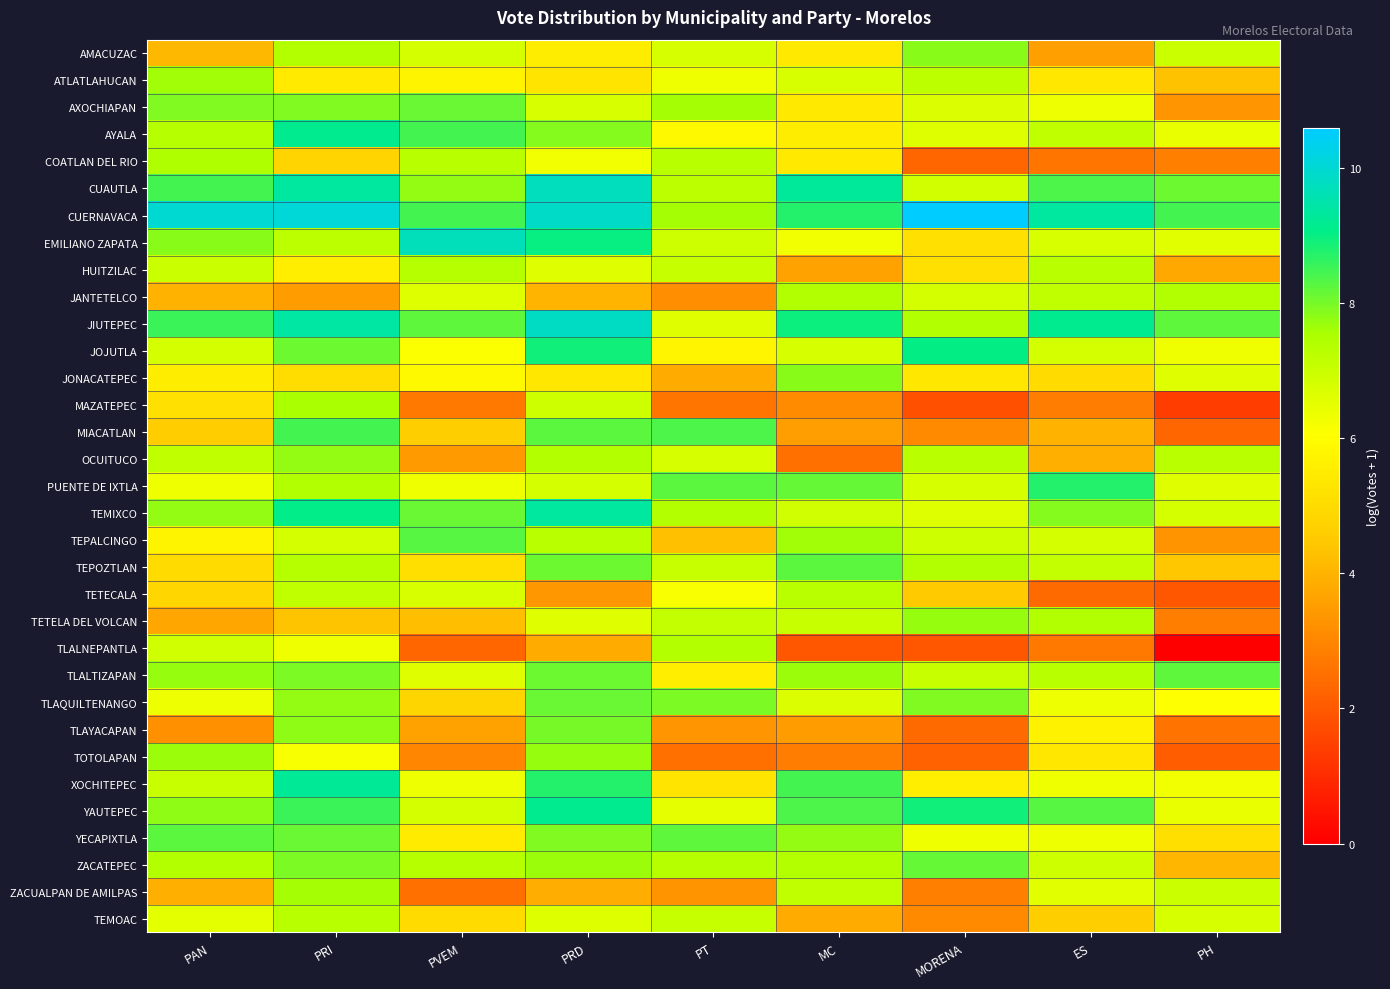

Reading right to left, what are all the values shown in this chart?

AMACUZAC: PH=6.9	ES=3.6	MORENA=7.8	MC=5.4	PT=6.7	PRD=5.5	PVEM=6.8	PRI=7.4	PAN=4.1
ATLATLAHUCAN: PH=4.3	ES=5.3	MORENA=7.2	MC=6.7	PT=6.3	PRD=5.3	PVEM=5.7	PRI=5.4	PAN=7.6
AXOCHIAPAN: PH=3.3	ES=6.4	MORENA=6.7	MC=5.4	PT=7.6	PRD=6.7	PVEM=8.1	PRI=7.9	PAN=7.9
AYALA: PH=6.4	ES=7.2	MORENA=6.7	MC=5.5	PT=5.9	PRD=7.9	PVEM=8.4	PRI=9.2	PAN=7.3
COATLAN DEL RIO: PH=2.9	ES=2.6	MORENA=2.3	MC=5.4	PT=7.3	PRD=6.3	PVEM=7.3	PRI=4.8	PAN=7.5
CUAUTLA: PH=8.1	ES=8.4	MORENA=6.8	MC=9.3	PT=7.2	PRD=9.7	PVEM=7.8	PRI=9.4	PAN=8.5
CUERNAVACA: PH=8.4	ES=9.4	MORENA=10.6	MC=8.7	PT=7.6	PRD=9.8	PVEM=8.5	PRI=10.1	PAN=10.0
EMILIANO ZAPATA: PH=6.5	ES=6.7	MORENA=5.2	MC=6.3	PT=6.9	PRD=9.0	PVEM=9.7	PRI=7.2	PAN=7.8
HUITZILAC: PH=3.8	ES=7.3	MORENA=5.2	MC=3.6	PT=7.1	PRD=6.6	PVEM=7.3	PRI=5.5	PAN=7.0
JANTETELCO: PH=7.4	ES=7.2	MORENA=6.8	MC=7.4	PT=3.2	PRD=4.0	PVEM=6.6	PRI=3.5	PAN=4.0
JIUTEPEC: PH=8.2	ES=9.1	MORENA=7.4	MC=9.0	PT=6.6	PRD=9.8	PVEM=8.2	PRI=9.4	PAN=8.5
JOJUTLA: PH=6.3	ES=6.8	MORENA=9.0	MC=6.8	PT=5.8	PRD=8.9	PVEM=6.1	PRI=8.1	PAN=6.8
JONACATEPEC: PH=6.6	ES=5.0	MORENA=5.4	MC=7.9	PT=3.8	PRD=5.4	PVEM=5.9	PRI=5.1	PAN=5.5
MAZATEPEC: PH=1.4	ES=2.8	MORENA=1.8	MC=3.1	PT=2.6	PRD=6.9	PVEM=2.7	PRI=7.5	PAN=5.1
MIACATLAN: PH=2.3	ES=4.0	MORENA=3.1	MC=3.5	PT=8.4	PRD=8.3	PVEM=4.6	PRI=8.5	PAN=4.6
OCUITUCO: PH=7.3	ES=3.9	MORENA=7.2	MC=2.5	PT=6.7	PRD=7.4	PVEM=3.5	PRI=7.8	PAN=7.2
PUENTE DE IXTLA: PH=6.6	ES=8.7	MORENA=6.7	MC=8.2	PT=8.2	PRD=6.8	PVEM=6.3	PRI=7.4	PAN=6.3
TEMIXCO: PH=6.8	ES=7.9	MORENA=6.6	MC=6.9	PT=7.4	PRD=9.4	PVEM=8.1	PRI=9.1	PAN=7.7
TEPALCINGO: PH=3.3	ES=6.8	MORENA=6.9	MC=7.6	PT=4.3	PRD=7.2	PVEM=8.3	PRI=6.8	PAN=5.7
TEPOZTLAN: PH=4.5	ES=7.1	MORENA=7.4	MC=8.2	PT=7.0	PRD=8.1	PVEM=5.1	PRI=7.3	PAN=5.0
TETECALA: PH=1.9	ES=2.4	MORENA=4.5	MC=7.3	PT=6.1	PRD=3.4	PVEM=6.7	PRI=7.2	PAN=4.9
TETELA DEL VOLCAN: PH=2.8	ES=7.4	MORENA=7.7	MC=7.0	PT=7.1	PRD=6.6	PVEM=4.2	PRI=4.3	PAN=3.7
TLALNEPANTLA: PH=0.0	ES=2.7	MORENA=1.9	MC=1.9	PT=7.4	PRD=3.8	PVEM=2.3	PRI=6.3	PAN=6.9
TLALTIZAPAN: PH=8.2	ES=7.3	MORENA=7.0	MC=7.7	PT=5.6	PRD=8.1	PVEM=6.6	PRI=8.0	PAN=7.7
TLAQUILTENANGO: PH=6.1	ES=6.3	MORENA=7.9	MC=6.7	PT=8.0	PRD=8.1	PVEM=4.8	PRI=7.8	PAN=6.3
TLAYACAPAN: PH=2.6	ES=5.7	MORENA=2.4	MC=3.5	PT=3.3	PRD=8.0	PVEM=3.6	PRI=7.8	PAN=3.3
TOTOLAPAN: PH=2.1	ES=5.3	MORENA=2.2	MC=2.8	PT=2.5	PRD=7.7	PVEM=3.0	PRI=6.2	PAN=7.7
XOCHITEPEC: PH=6.3	ES=6.3	MORENA=5.6	MC=8.4	PT=5.3	PRD=8.7	PVEM=6.3	PRI=9.2	PAN=7.0
YAUTEPEC: PH=6.4	ES=8.3	MORENA=8.9	MC=8.4	PT=6.5	PRD=9.2	PVEM=6.8	PRI=8.5	PAN=7.8
YECAPIXTLA: PH=5.1	ES=6.3	MORENA=6.3	MC=7.7	PT=8.2	PRD=7.9	PVEM=5.5	PRI=8.1	PAN=8.2
ZACATEPEC: PH=4.1	ES=6.9	MORENA=8.2	MC=7.4	PT=7.3	PRD=7.7	PVEM=7.3	PRI=8.0	PAN=7.4
ZACUALPAN DE AMILPAS: PH=7.0	ES=6.5	MORENA=2.9	MC=7.2	PT=3.3	PRD=3.9	PVEM=2.5	PRI=7.6	PAN=3.9
TEMOAC: PH=6.7	ES=4.6	MORENA=3.1	MC=3.8	PT=7.0	PRD=6.6	PVEM=5.0	PRI=7.3	PAN=6.5